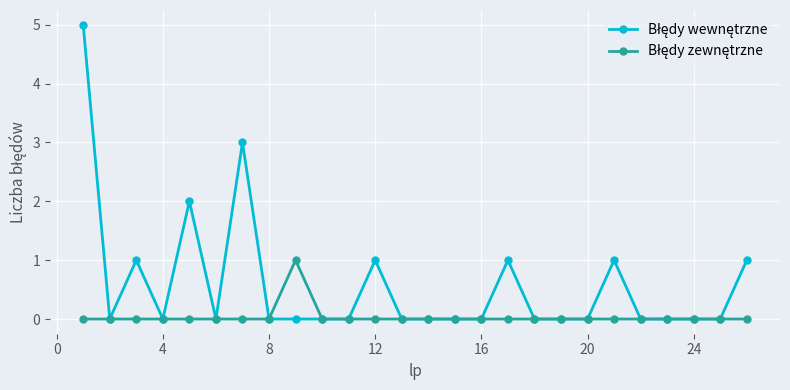

How many lines are shown in the chart?

2